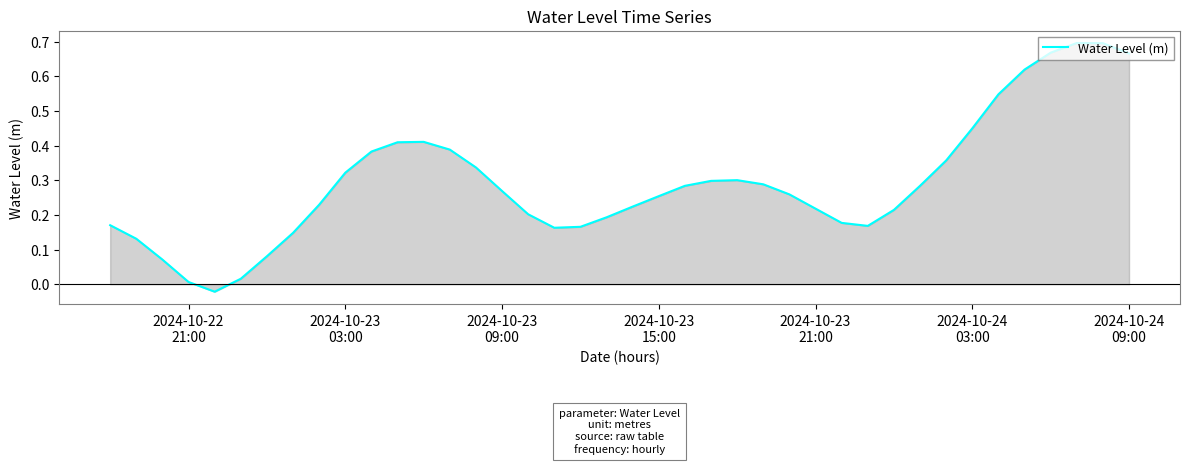

Where is the data nearest to the value 0?

2024-10-22
21:00